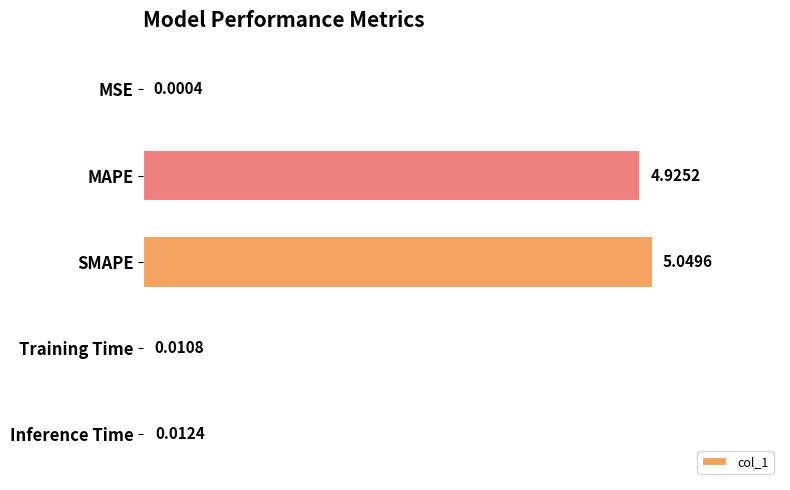

How many categories are shown in the chart?

5